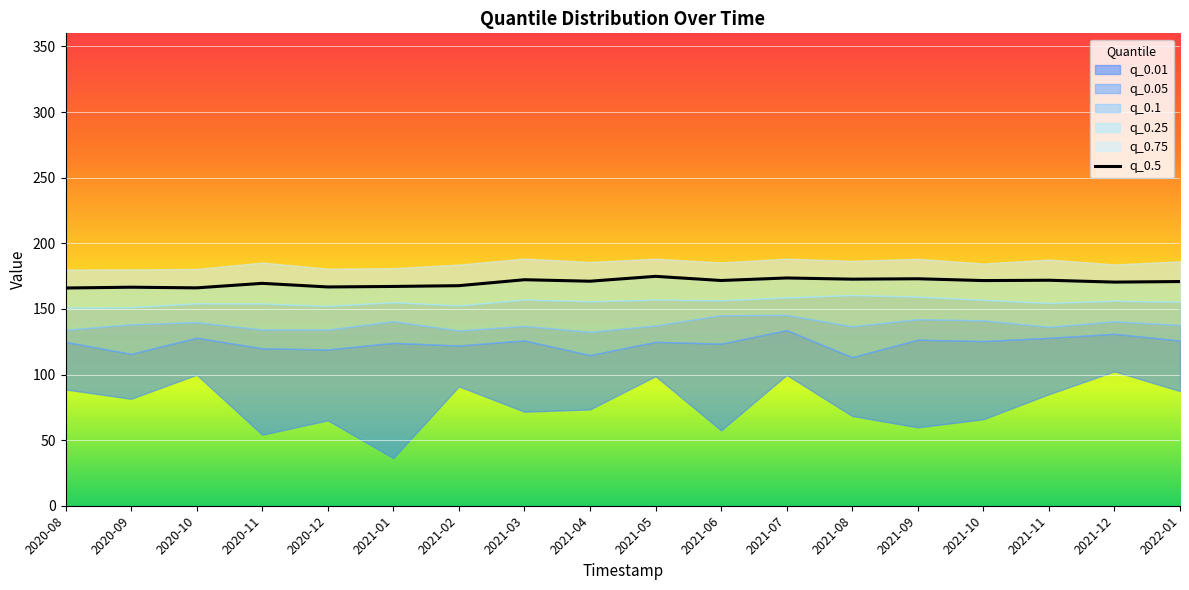

What is the label of the 11th point from the right?

2021-03